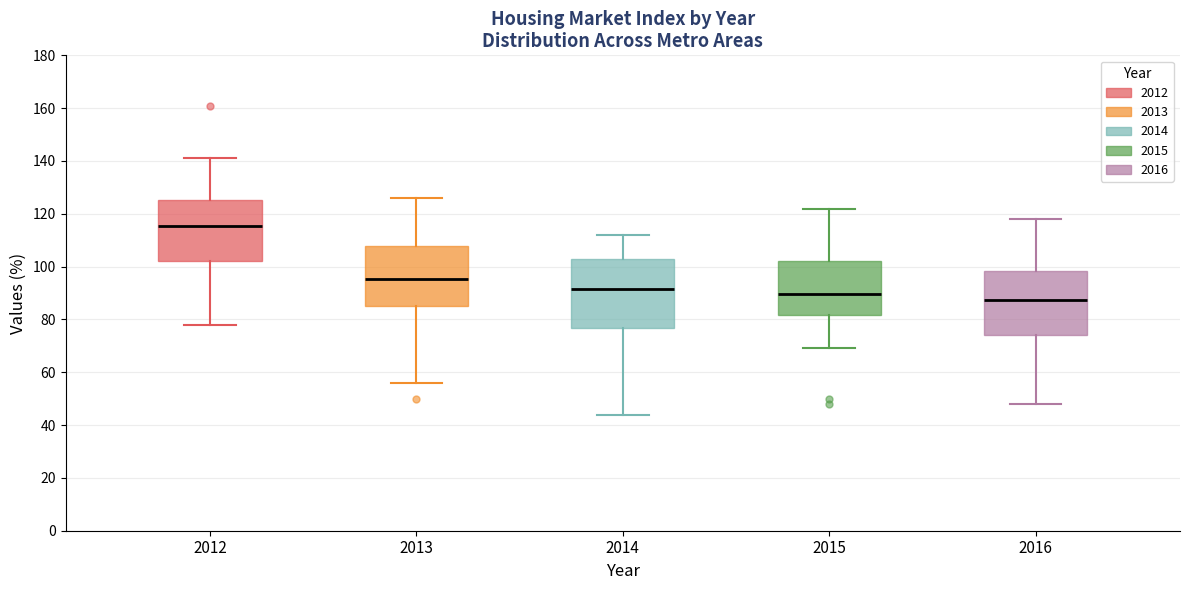

Which box is the tallest, from its lower edge to its upper edge?

2014